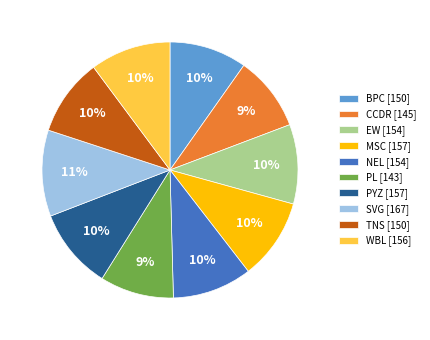

What percentage is the PL slice, to the nearest percent?

9%